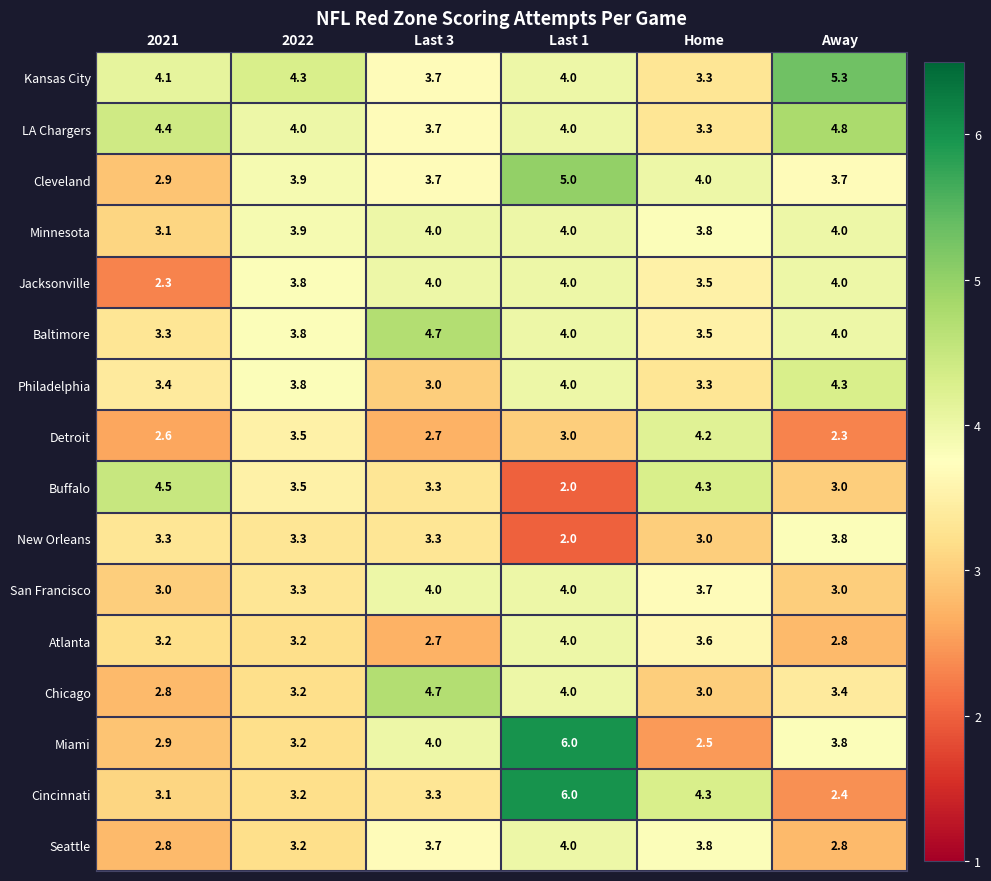

At which label is Cleveland closest to 3?

2021